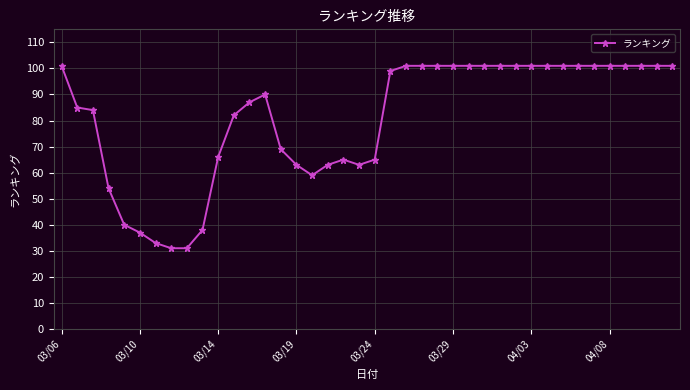

What is the value of the 22nd point from the left?

99